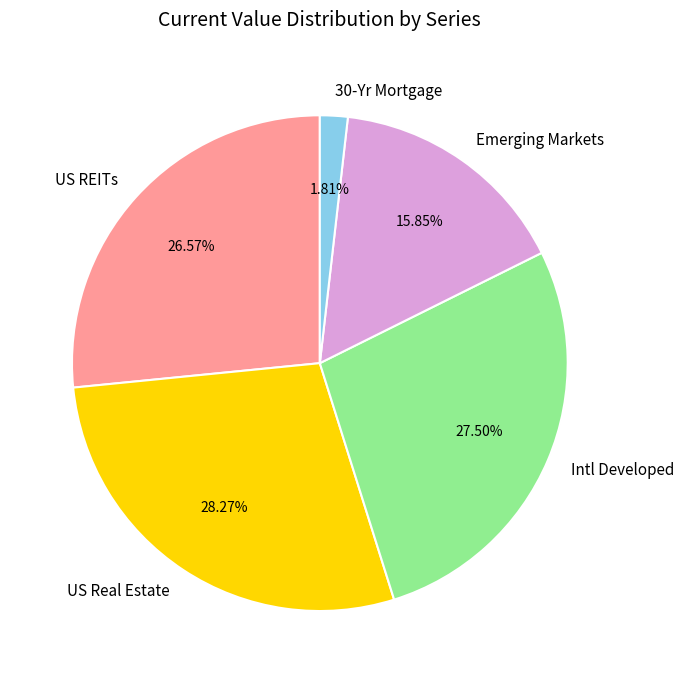

Approximately how many times larger is the value at US Real Estate compared to 30-Yr Mortgage?

15.6